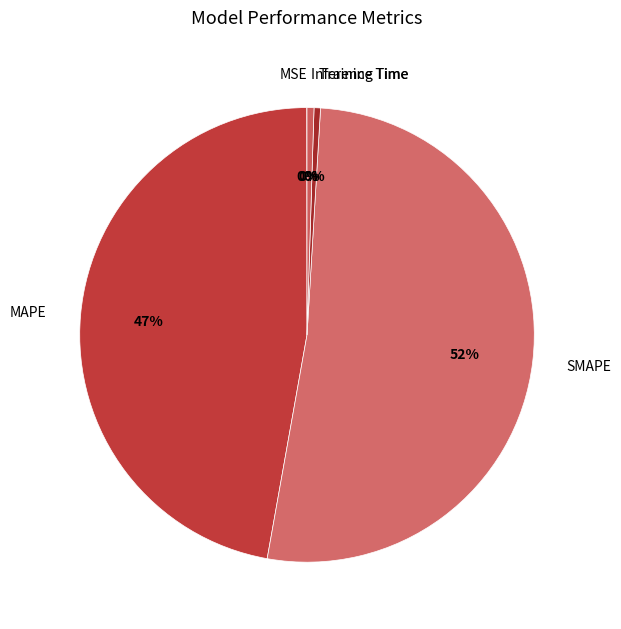

Which slice is the largest?

SMAPE